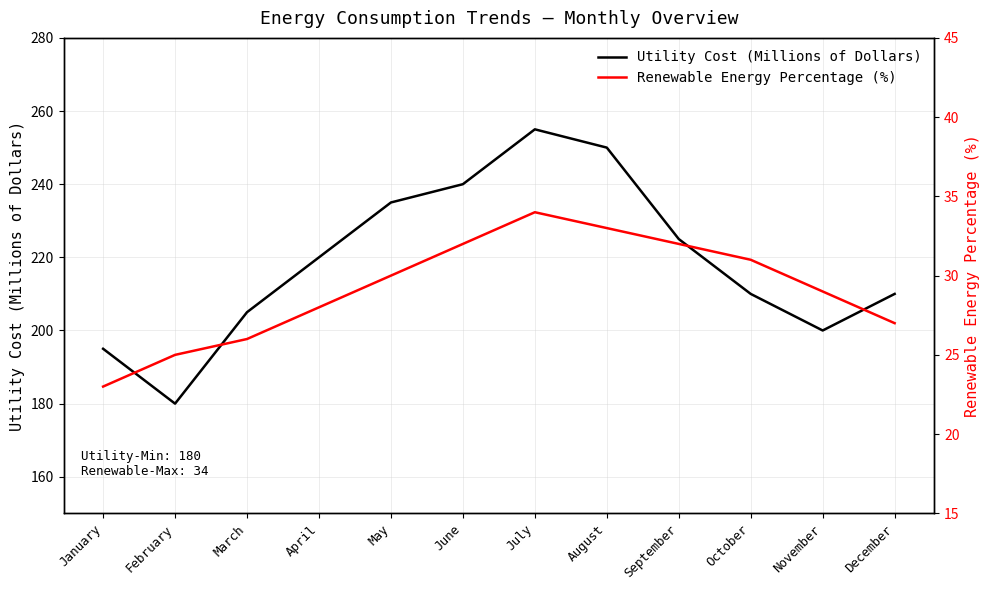

What is the sum of all Renewable Energy Percentage (%) values?

350